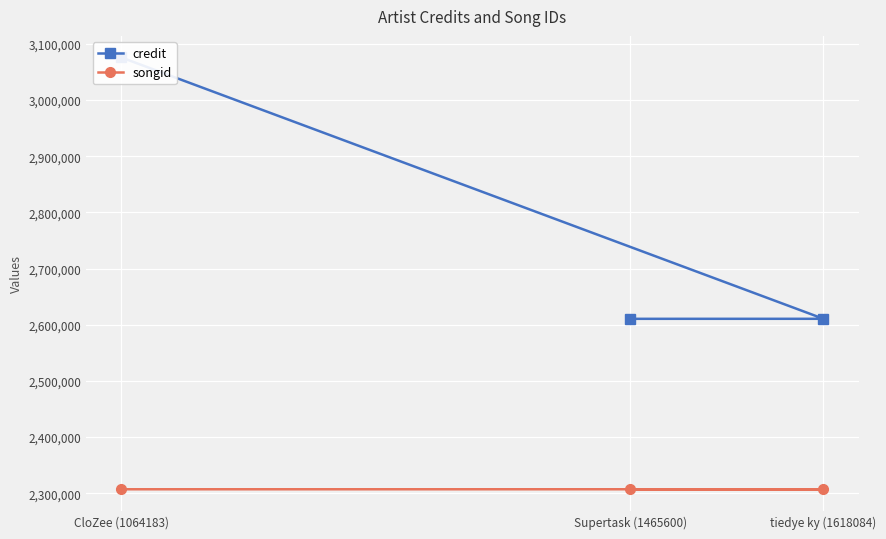

The songid series shows 2307008 at Supertask (1465600). True or false?

True